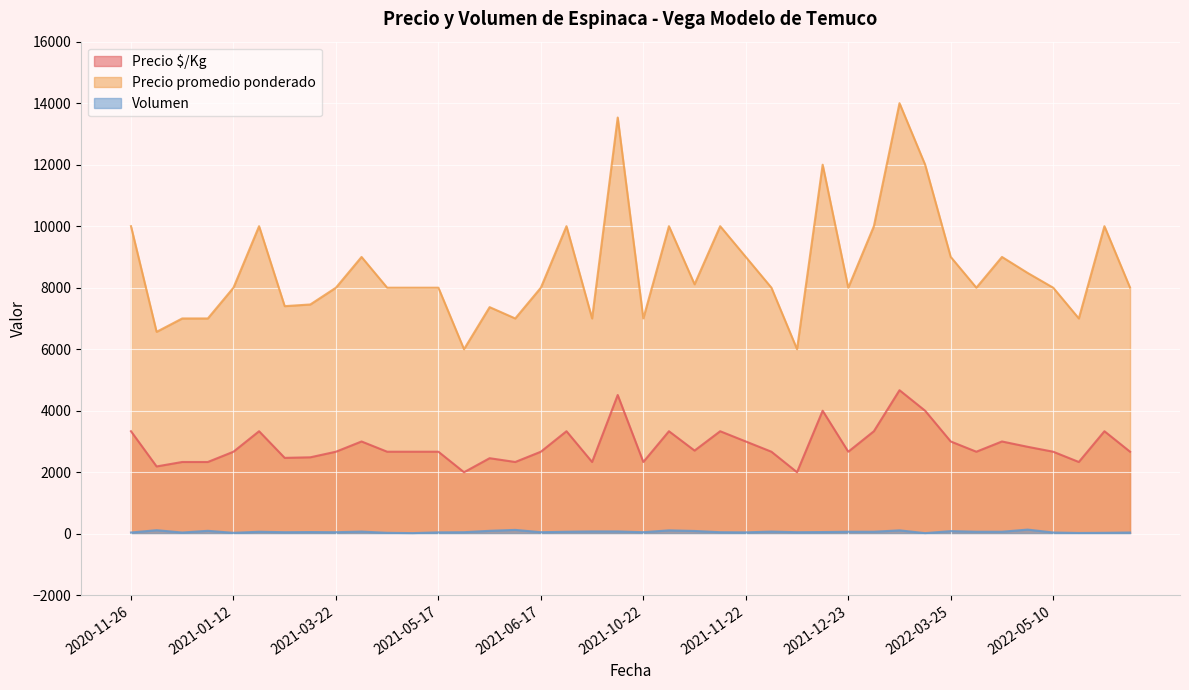

What is the label of the 21st point from the left?

2021-10-22